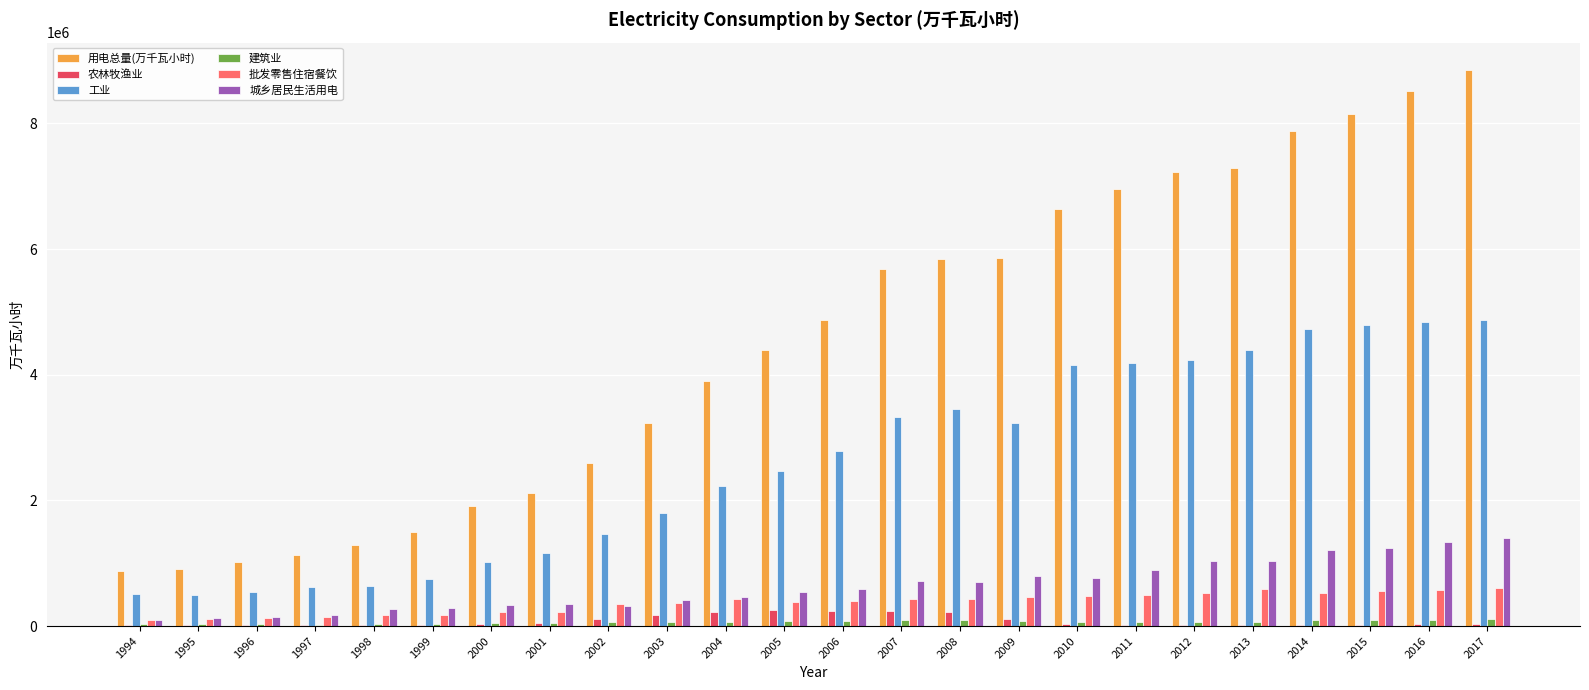

Where does the 建筑业 series first go above 62642?

2005